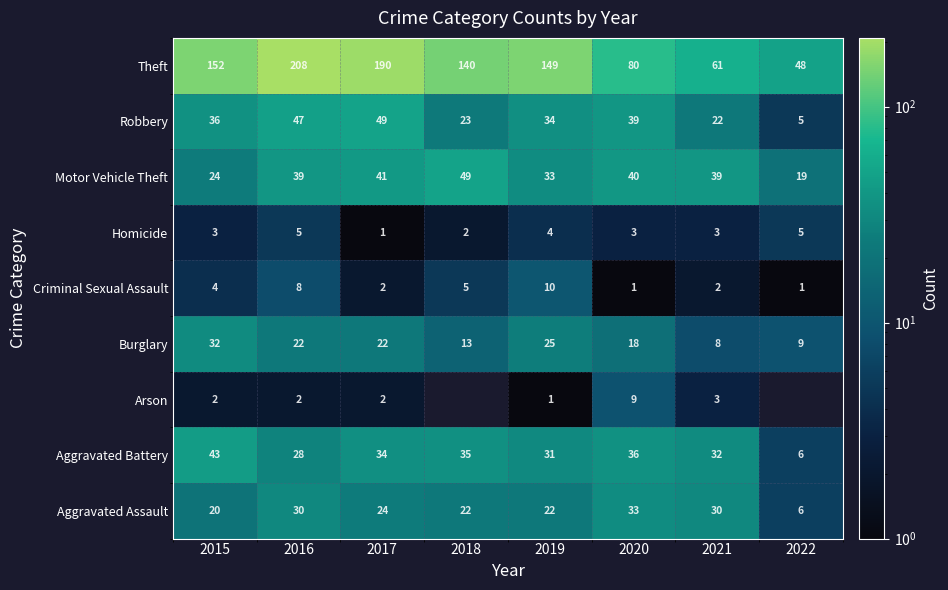

Is it true that Criminal Sexual Assault equals 4.0 at 2015?

True